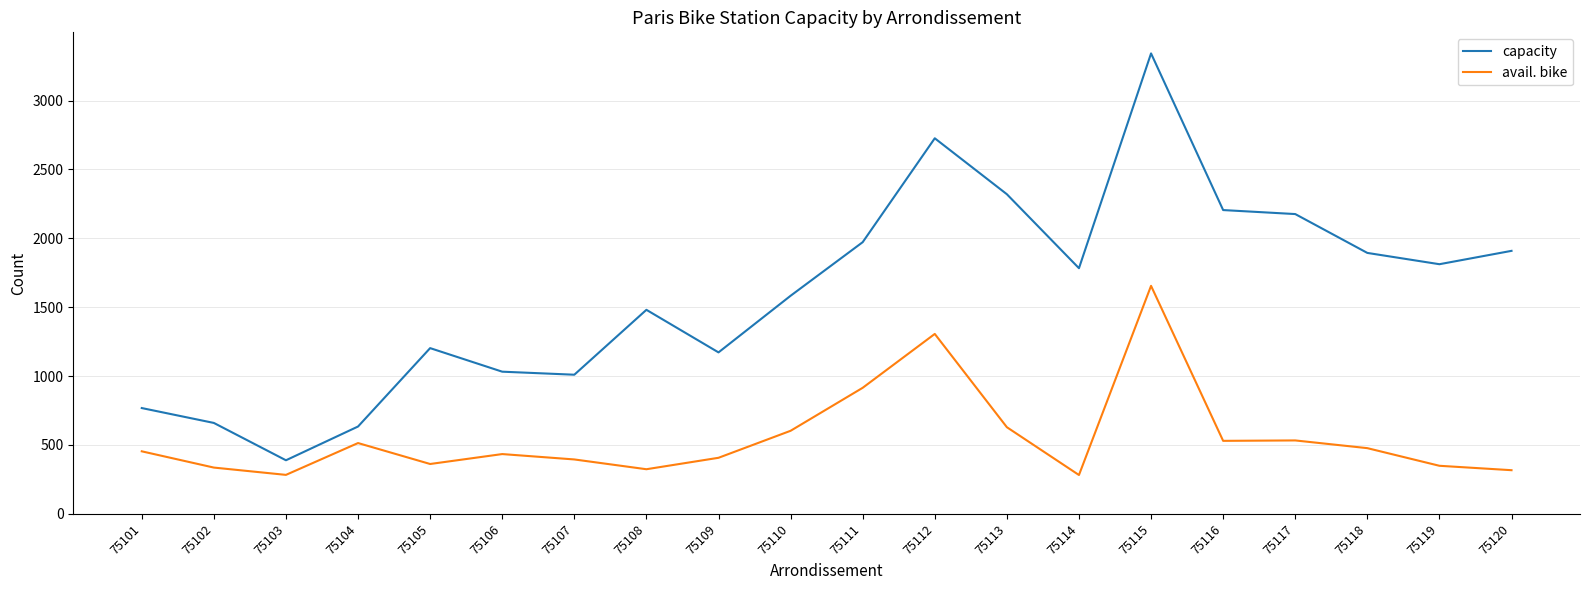

Count the number of data series in this chart.

2